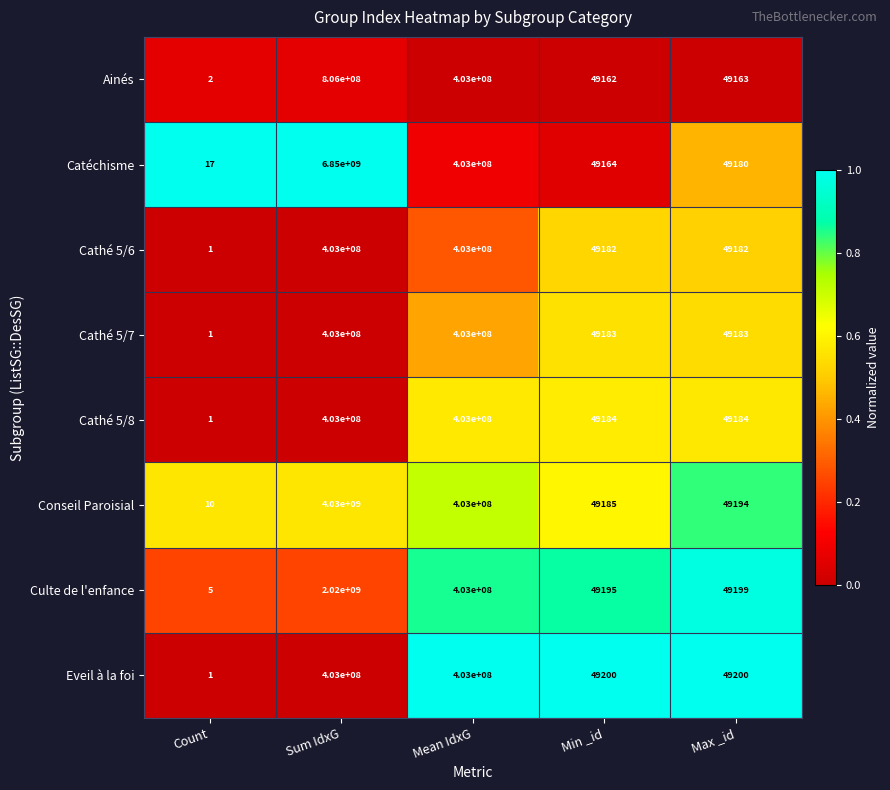

What is the sum of the Cathé 5/6 values at Sum IdxG and Min _id?

403049182